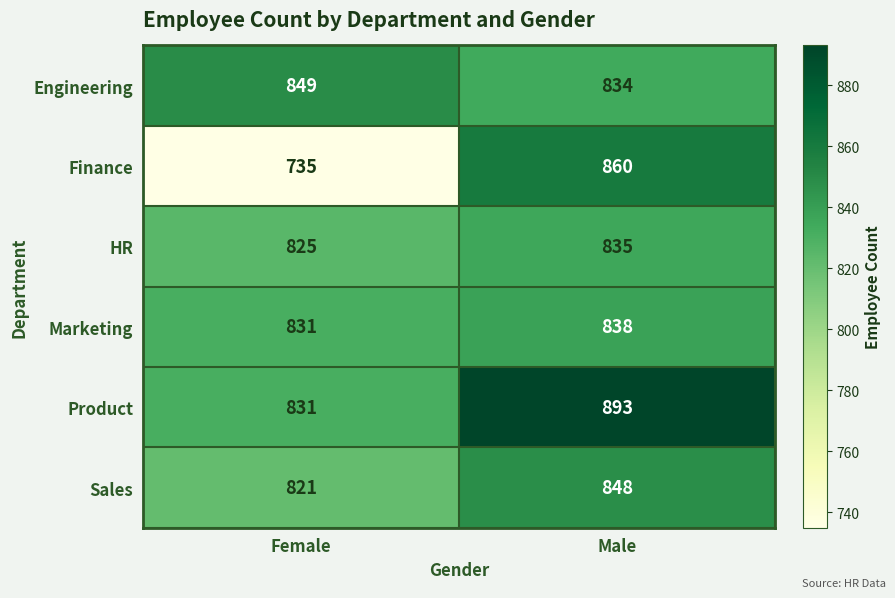

What is the sum of the Engineering values at Female and Male?

1683